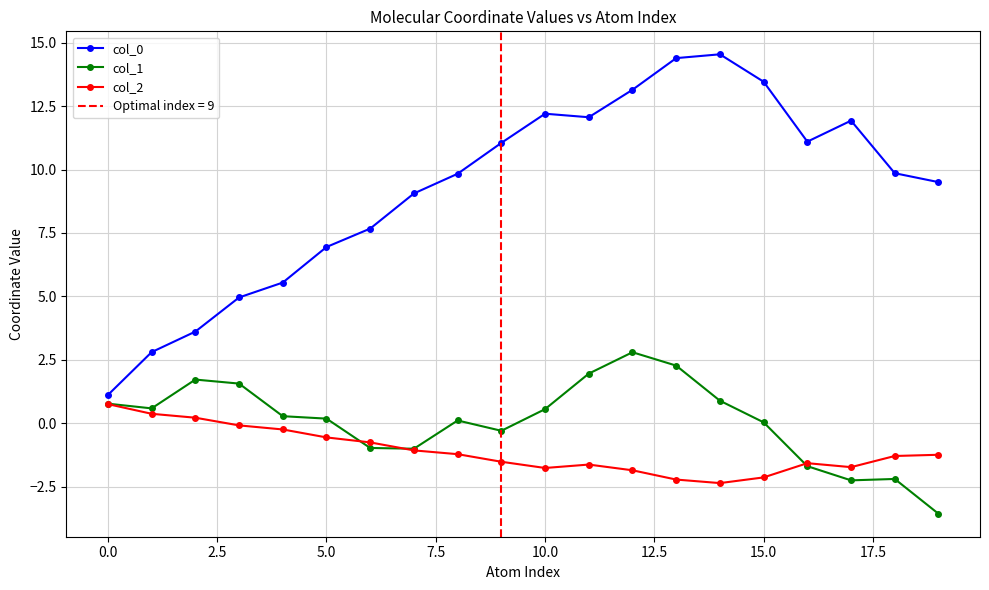

What is the value of the col_2 point at the 12th from the left?

-1.6